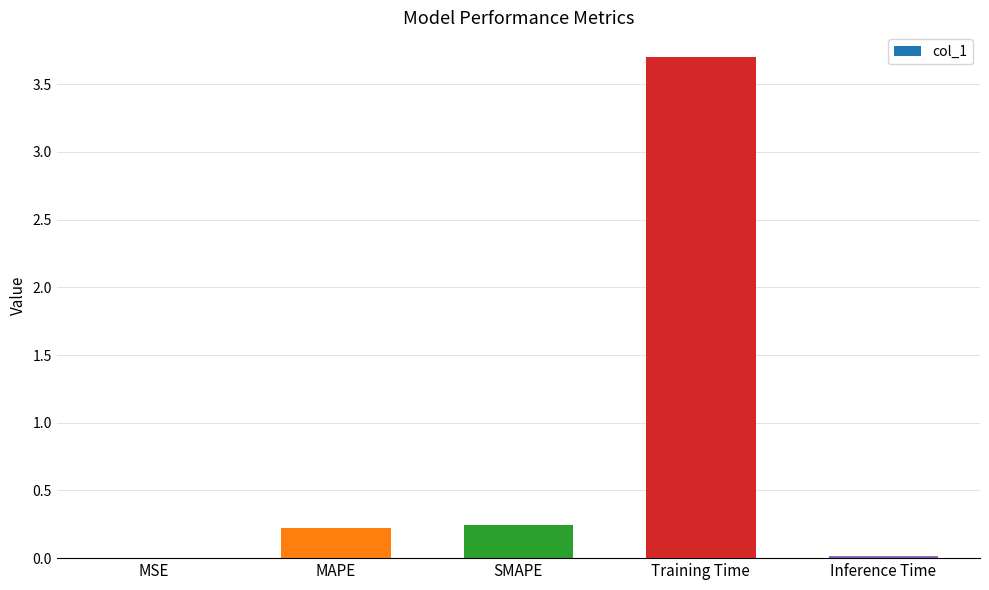

Read the value at Training Time.

3.7